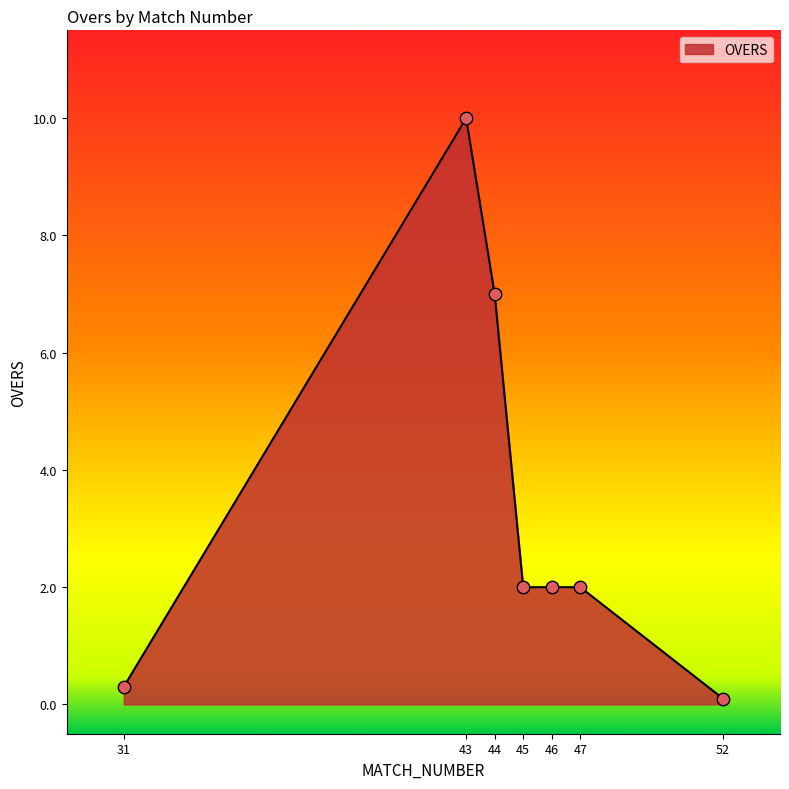

Which has a higher value, 44 or 45?

44